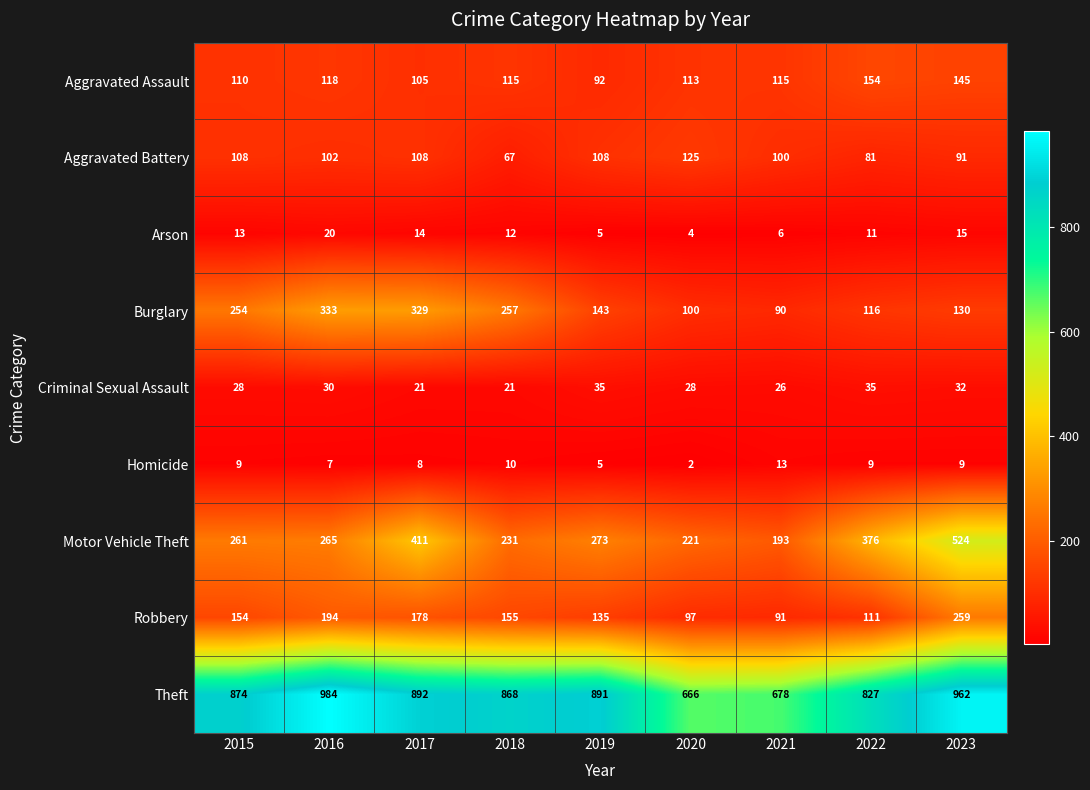

How many Criminal Sexual Assault values are between 26 and 32?

5